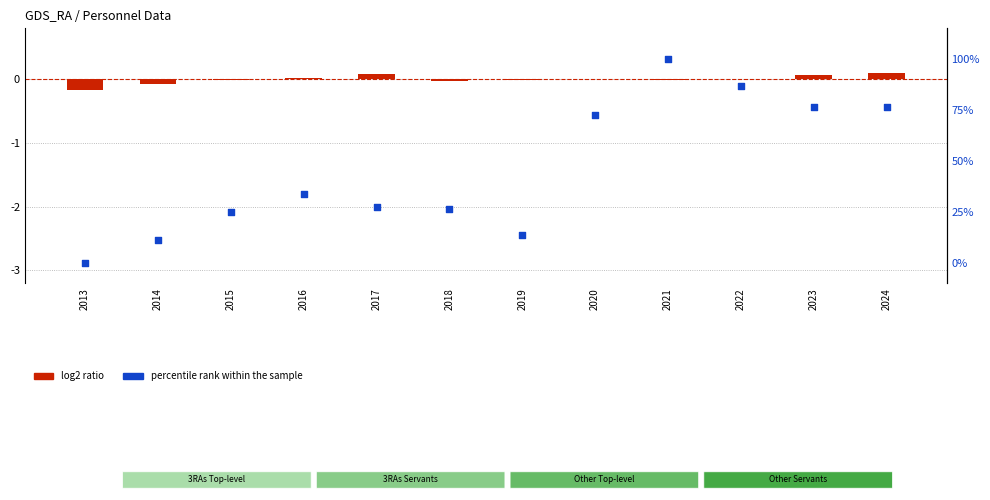

What are all the series names shown in the legend?

log2 ratio, percentile rank within the sample